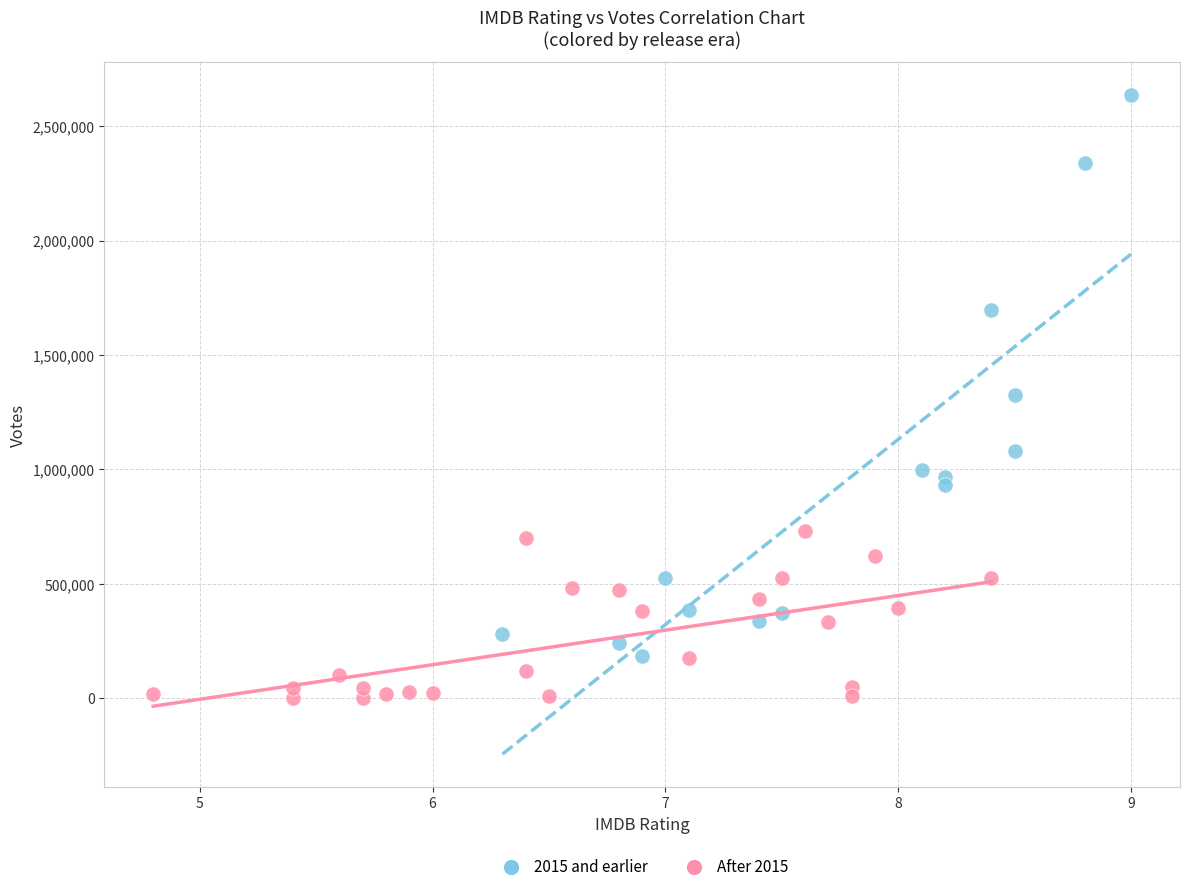

Which series contains the highest Y value?

2015 and earlier